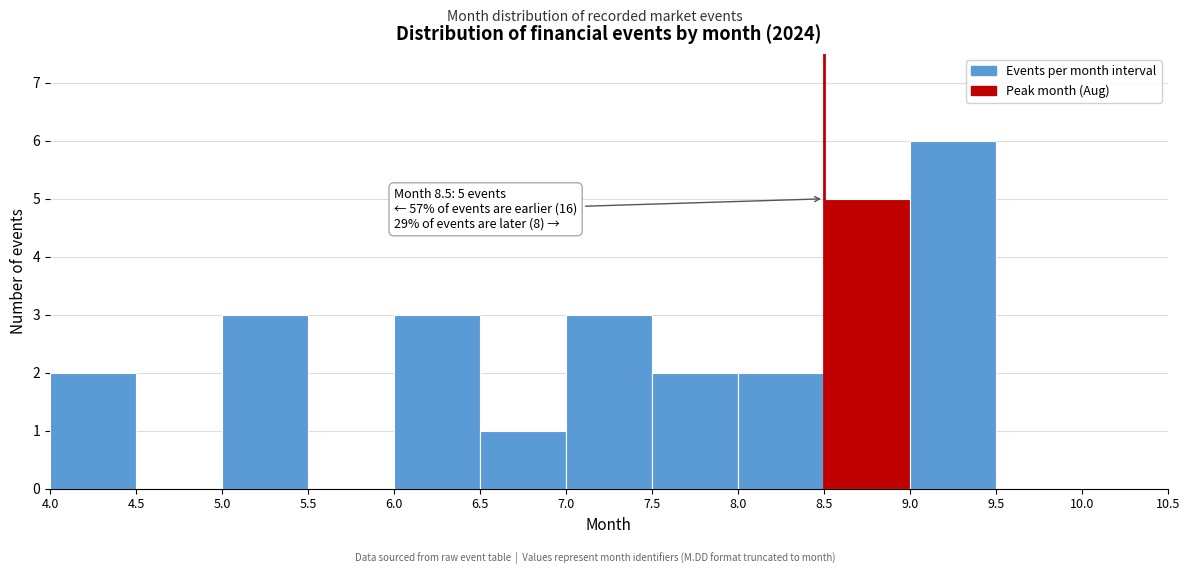

Which range on the x-axis has the tallest bar?

9.0 to 9.5